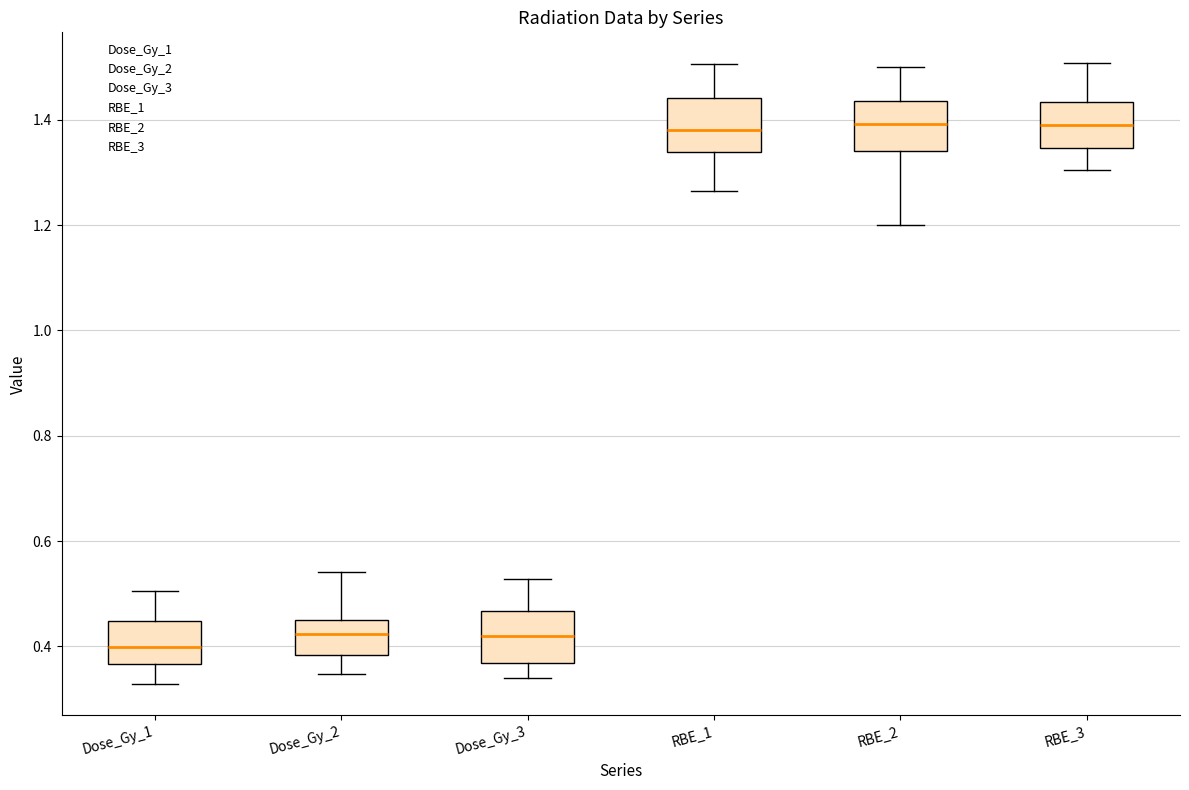

Where is the lower edge of the box for Dose_Gy_2 on the y-axis? The values are not printed on the chart, so give them approximately, as read against the axis.

0.38